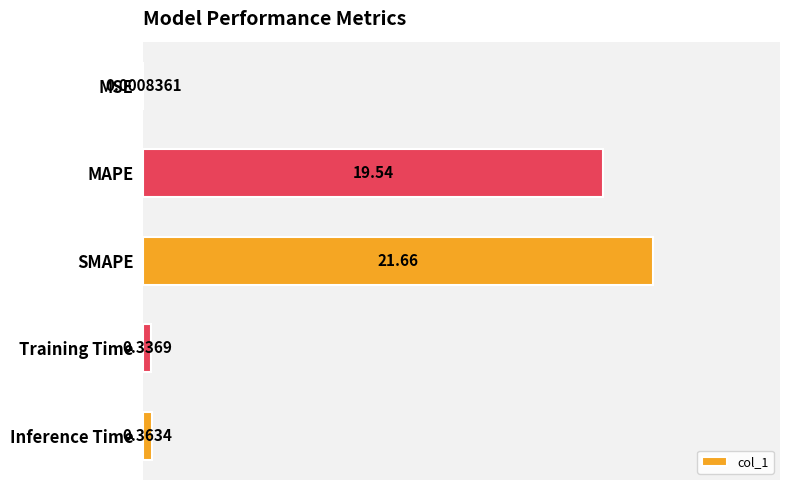

What is the sum of all values?

41.9